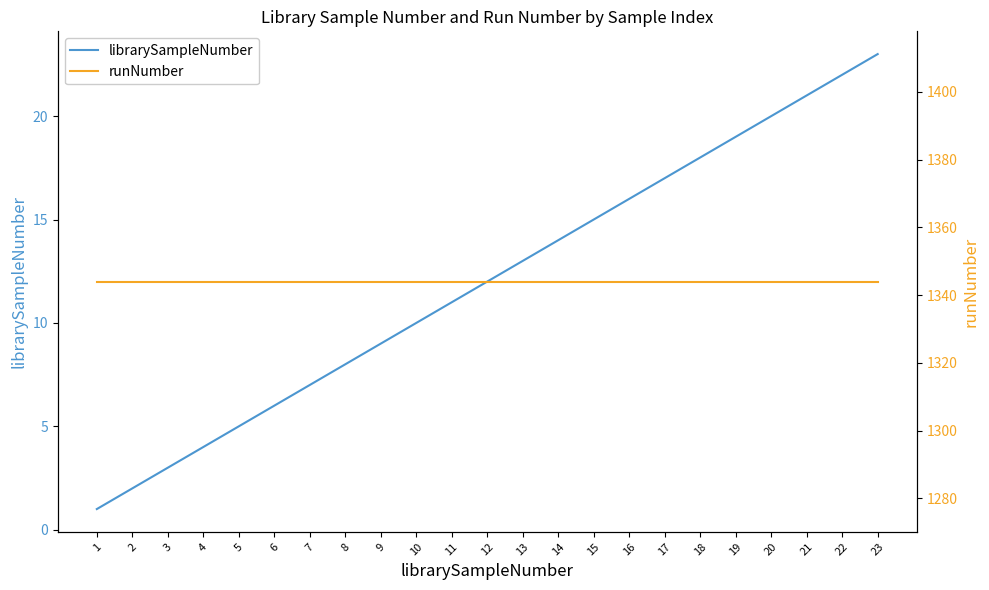

True or false: librarySampleNumber and runNumber intersect in this chart.

False